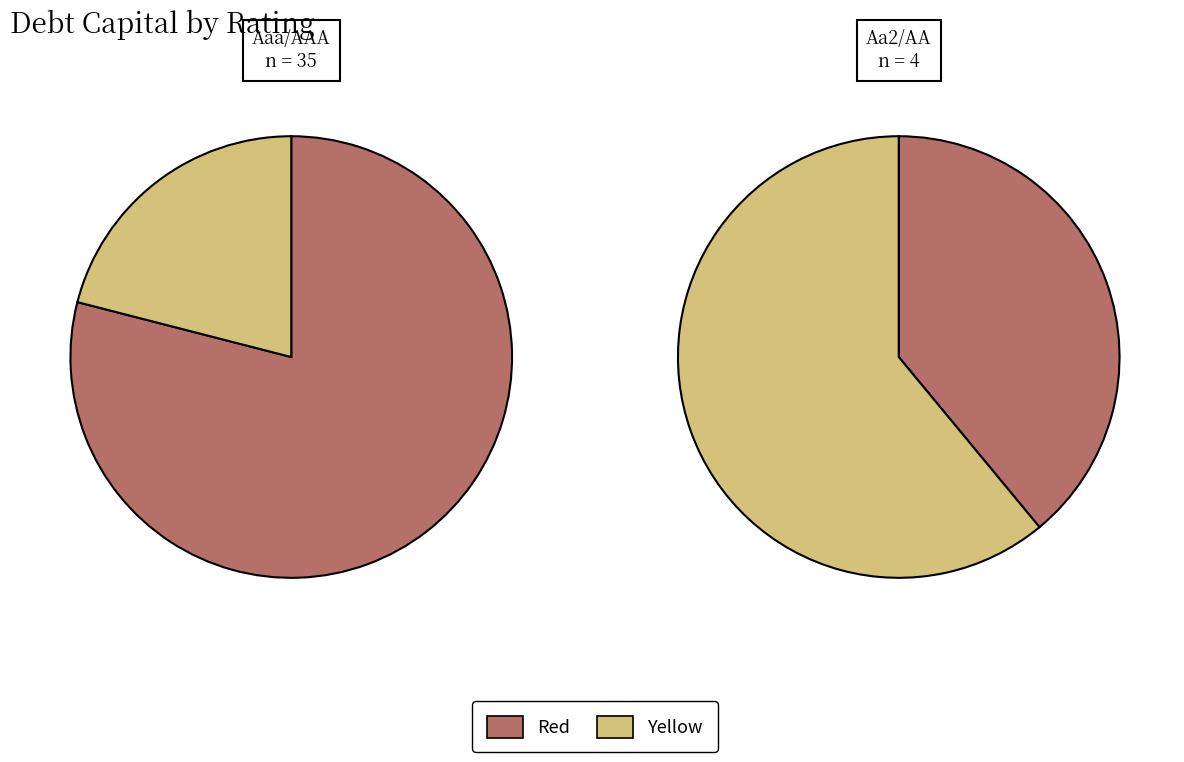

Rank the categories by value from highest to lowest.

Aa2/AA, Aaa/AAA